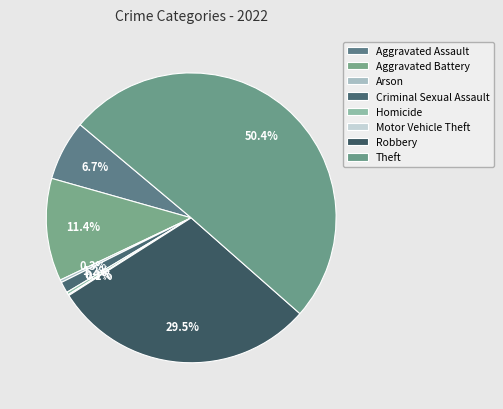

Do Theft and Homicide together represent more than half of the pie?

Yes